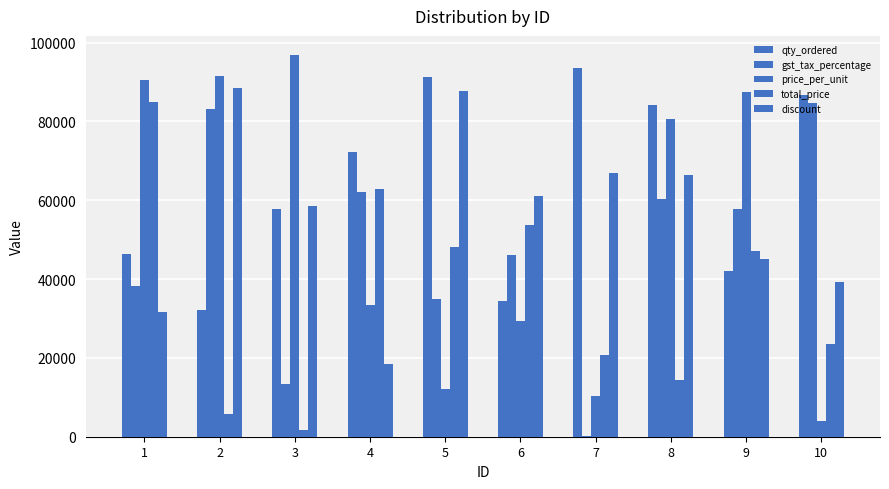

At which label does price_per_unit first exceed 80608?

1